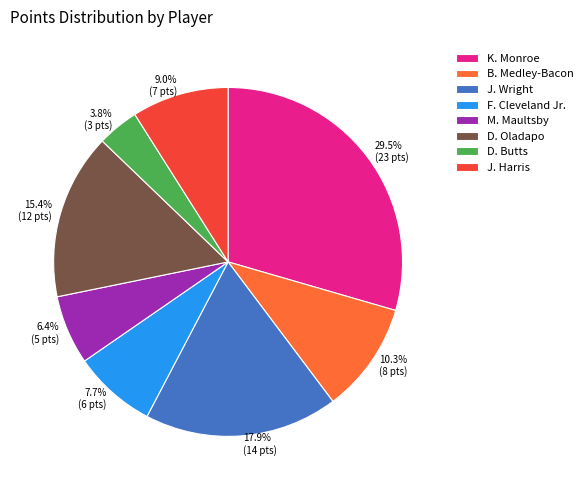

To the nearest percent, what is the difference between the largest and smallest slice percentages?

26%